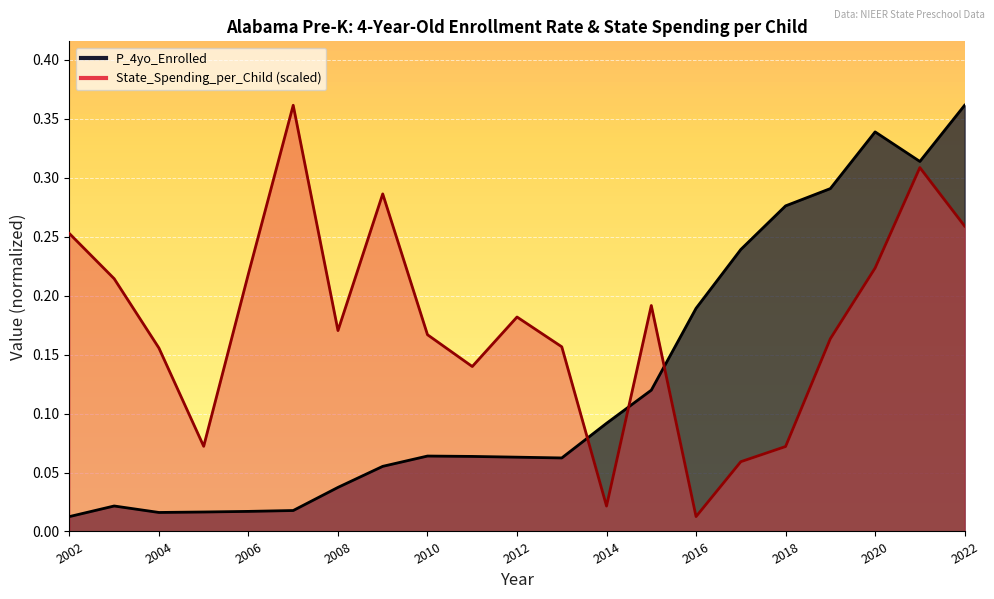

Reading right to left, what are all the values shown in this chart?

P_4yo_Enrolled: 0.4	0.3	0.3	0.3	0.3	0.2	0.2	0.1	0.1	0.1	0.1	0.1	0.1	0.1	0.0	0.0	0.0	0.0	0.0	0.0	0.0
State_Spending_per_Child: 0.3	0.3	0.2	0.2	0.1	0.1	0.0	0.2	0.0	0.2	0.2	0.1	0.2	0.3	0.2	0.4	0.2	0.1	0.2	0.2	0.3